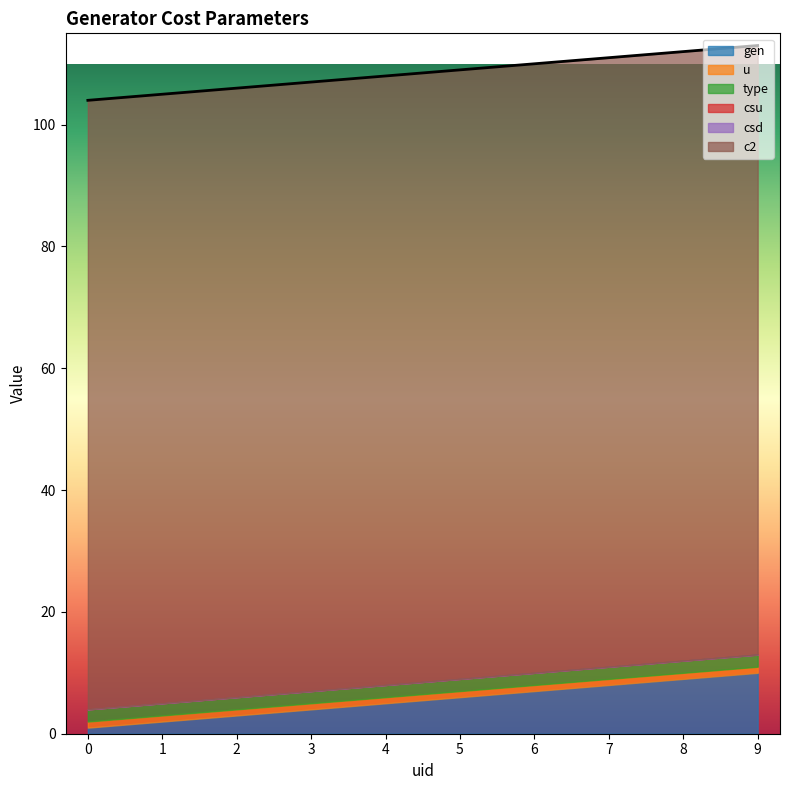

Between 5 and 3, which is larger?

5